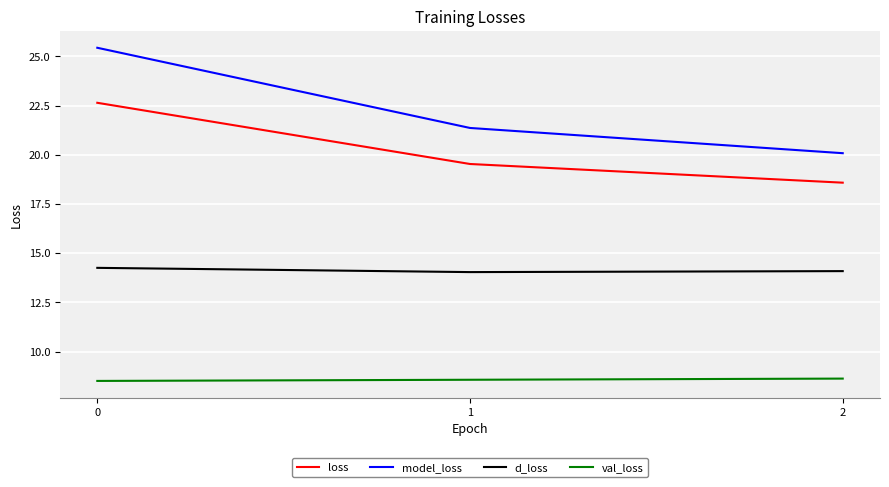

Which series has the largest total across all categories?

model_loss